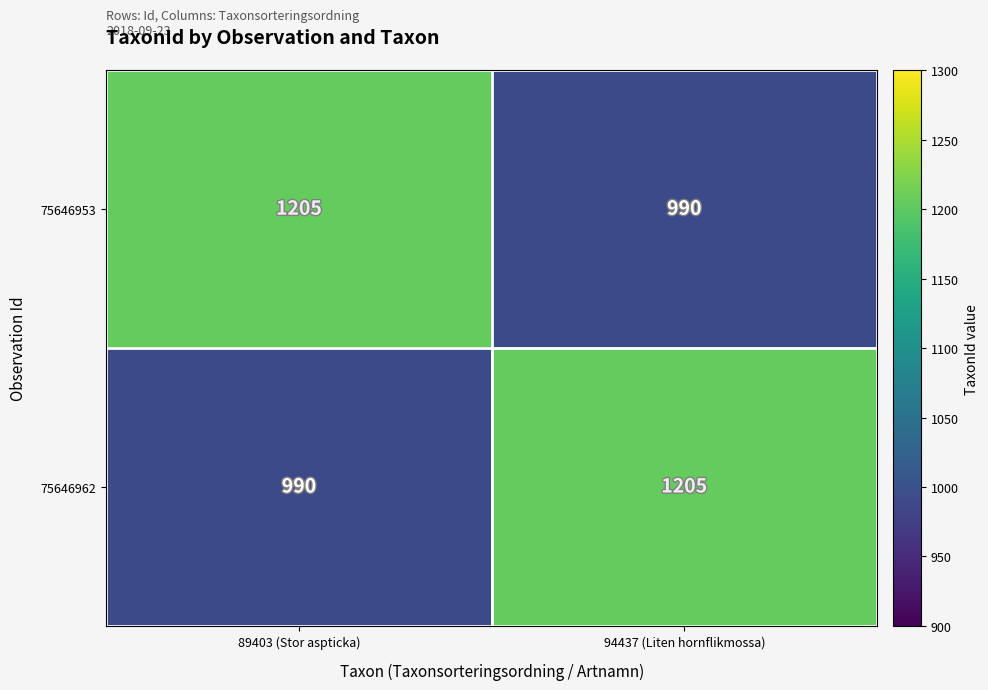

Is it true that 75646953 equals 1322 at 94437 (Liten hornflikmossa)?

False